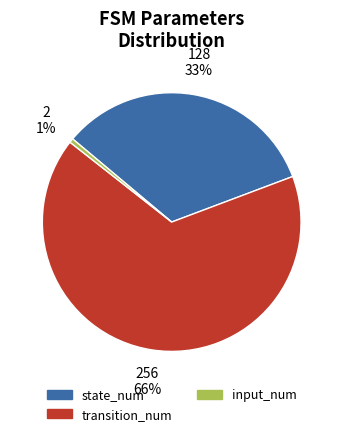

Count the number of slices in the pie.

3